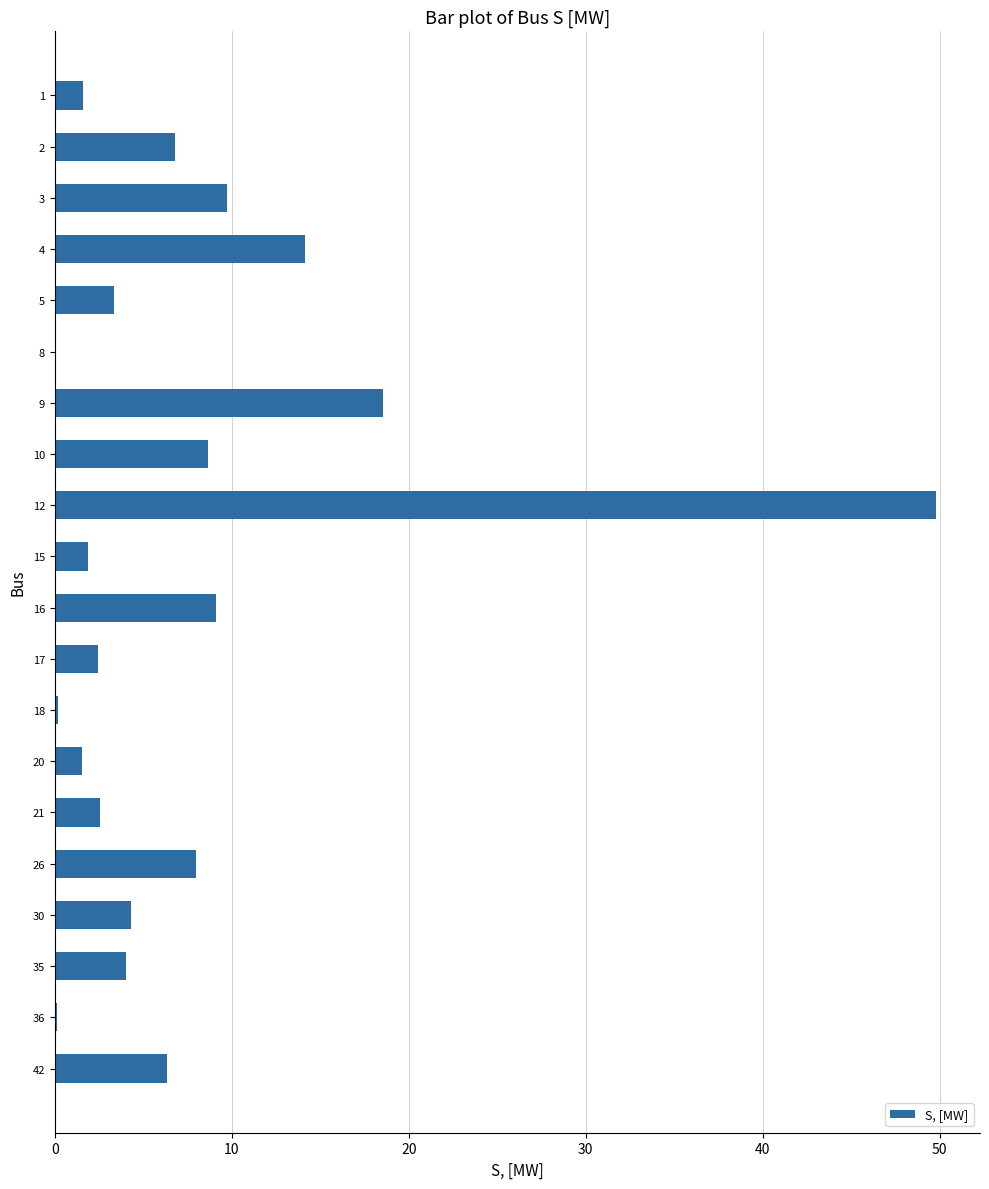

What is the sum of all values?

153.0